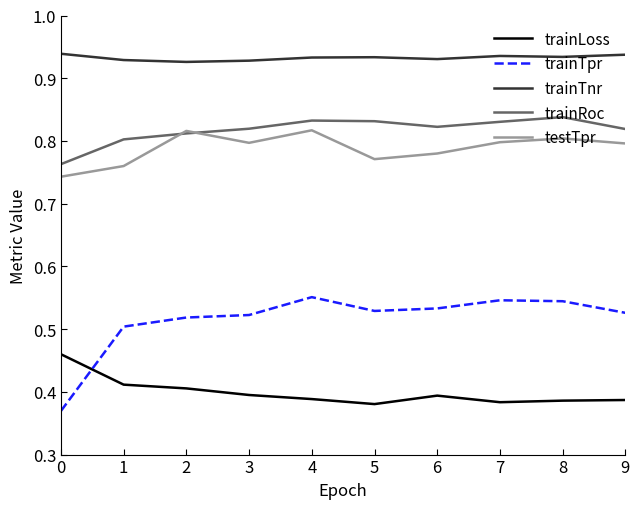

What is the total value across all series at 3?

3.5